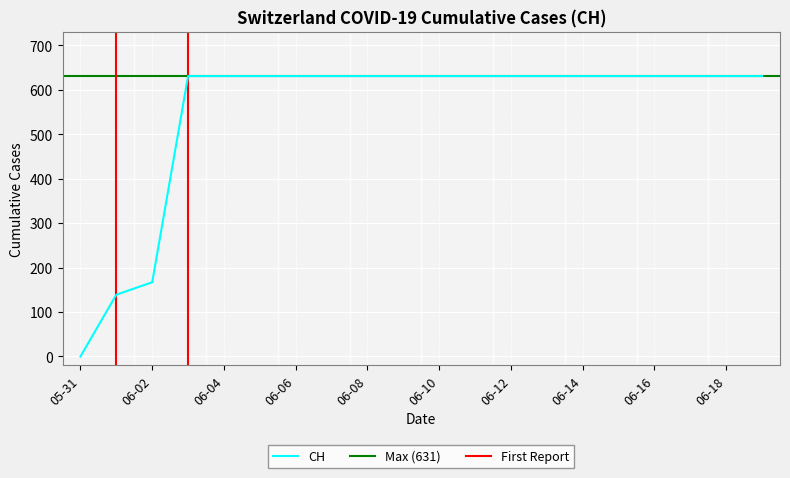

True or false: the data has more than 0 interior local peaks.

False